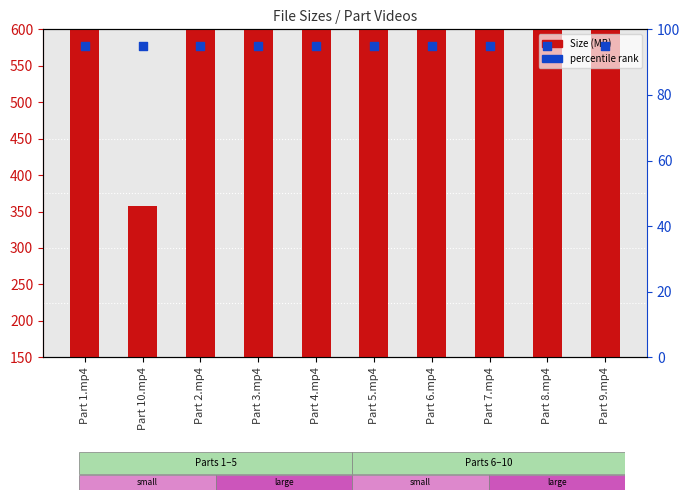

Which series reaches the maximum Y coordinate?

Size